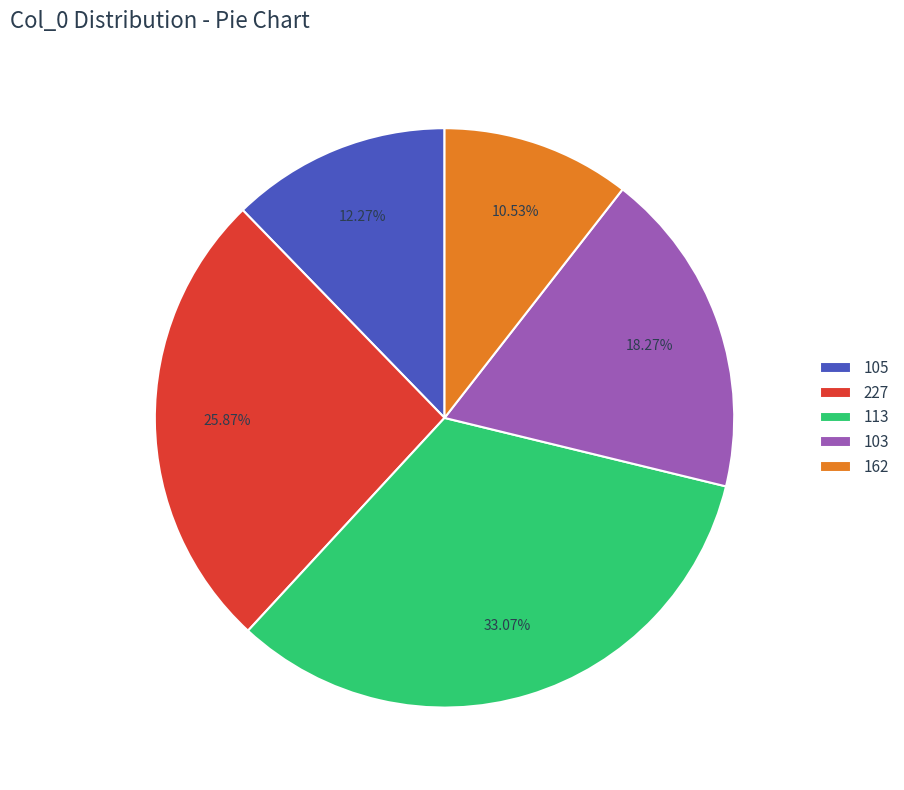

Is there a majority slice in this chart?

No